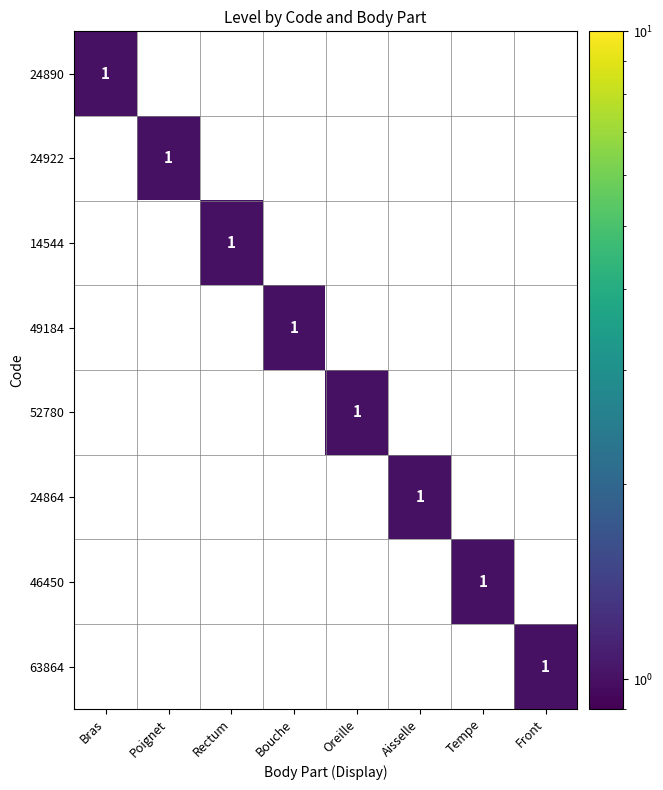

What is the difference between the maximum and minimum values in the 46450 series?

1